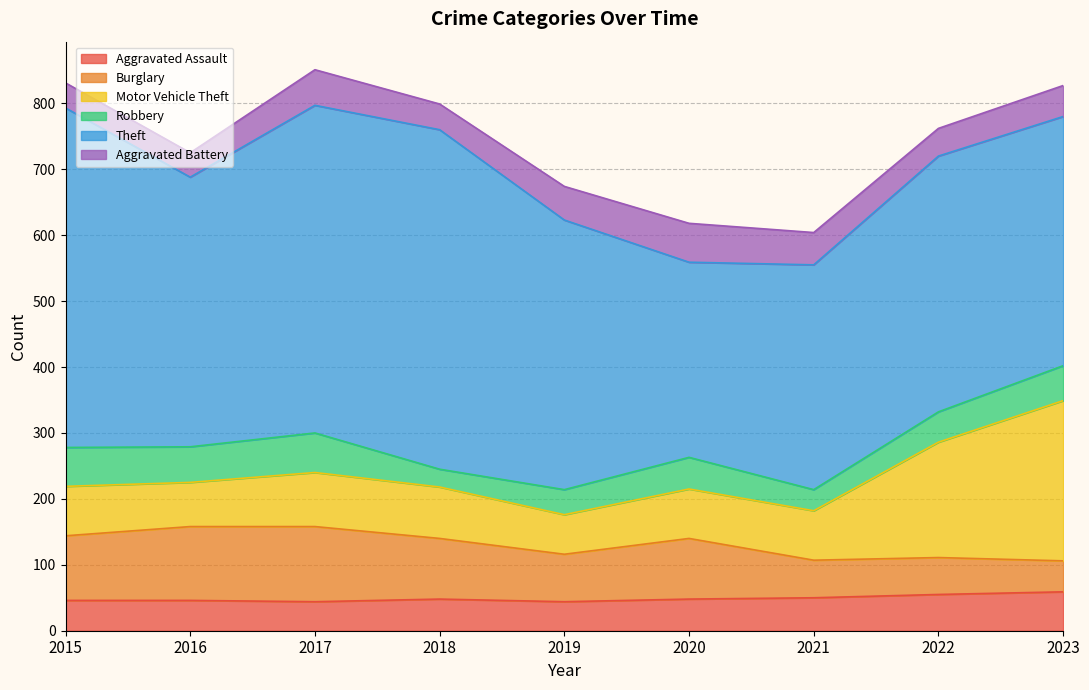

Which label corresponds to the smallest value in the chart?

2018